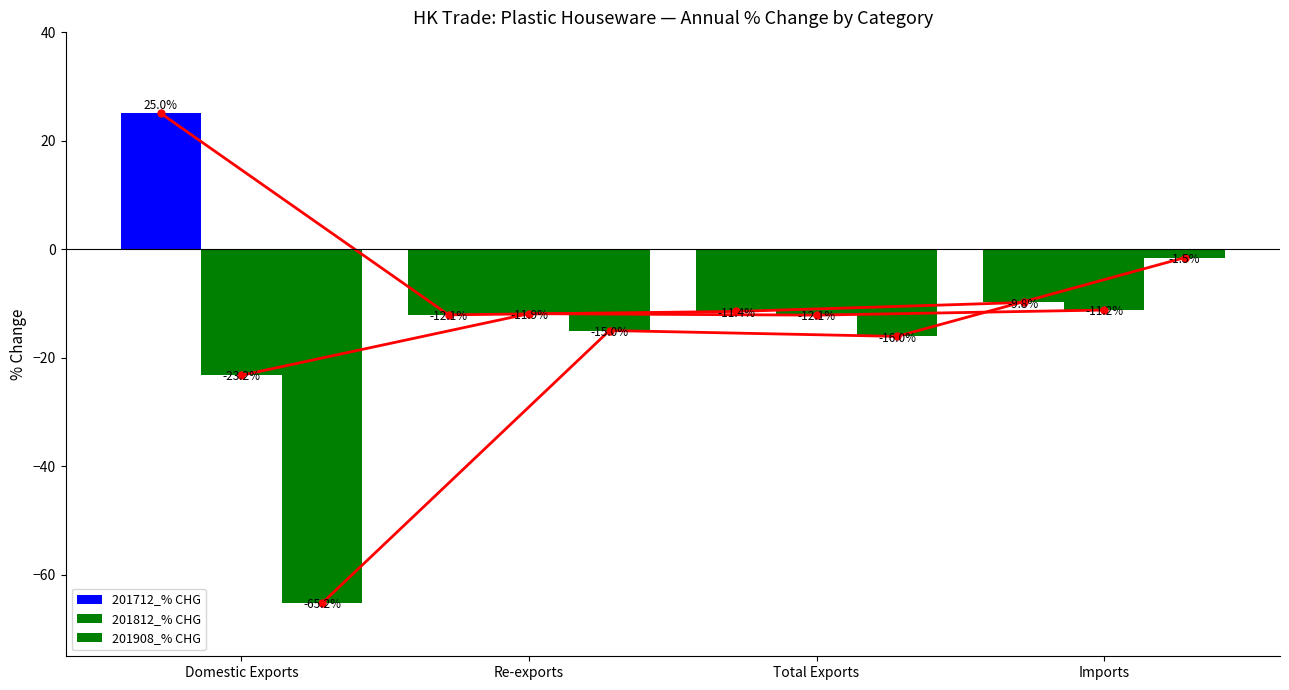

Reading left to right, extract all data points from this chart.

201712_% CHG: 25.0	-12.1	-11.4	-9.8
201812_% CHG: -23.2	-11.9	-12.1	-11.2
201908_% CHG: -65.2	-15.0	-16.0	-1.5